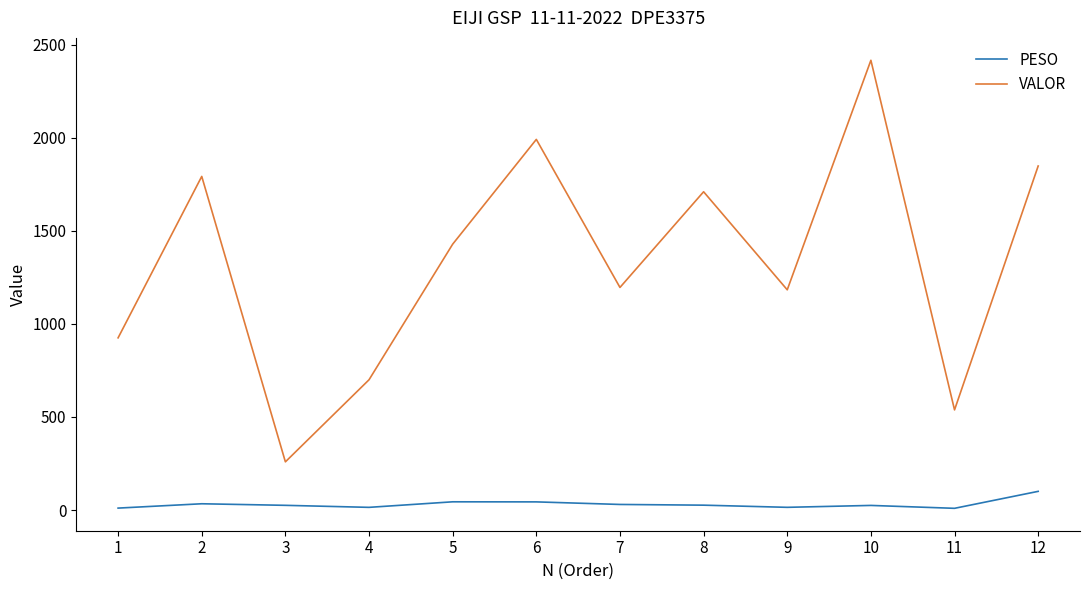

Is this an area chart (filled region under the line)?

No